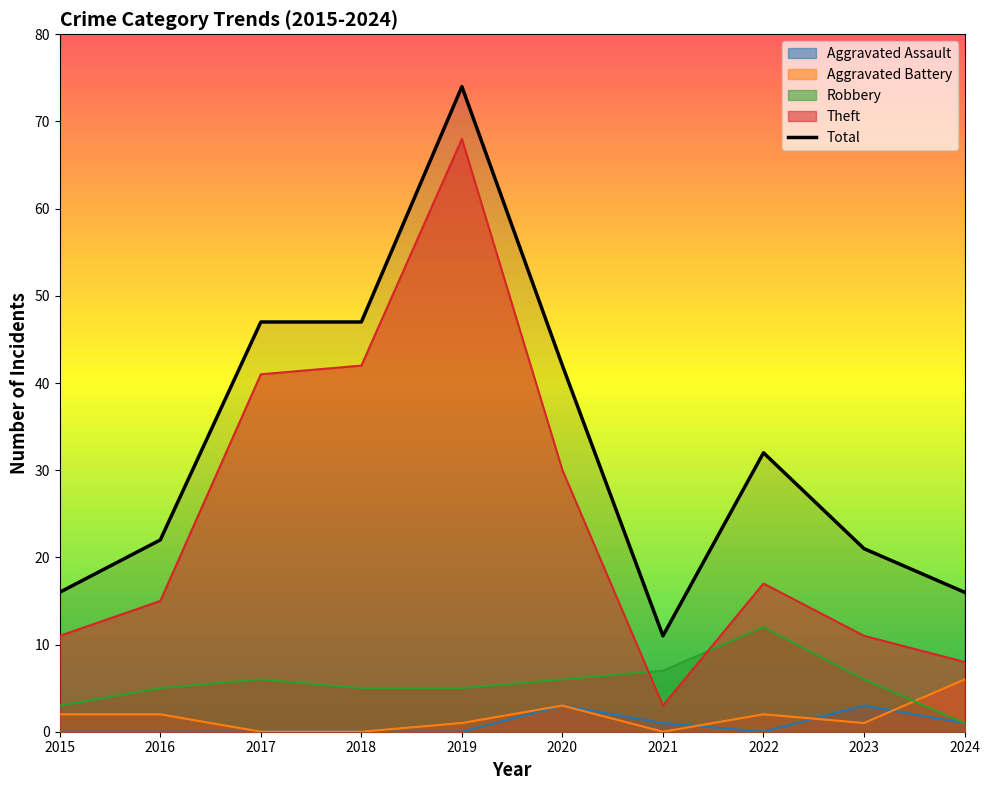

Where is the first local minimum?

2021